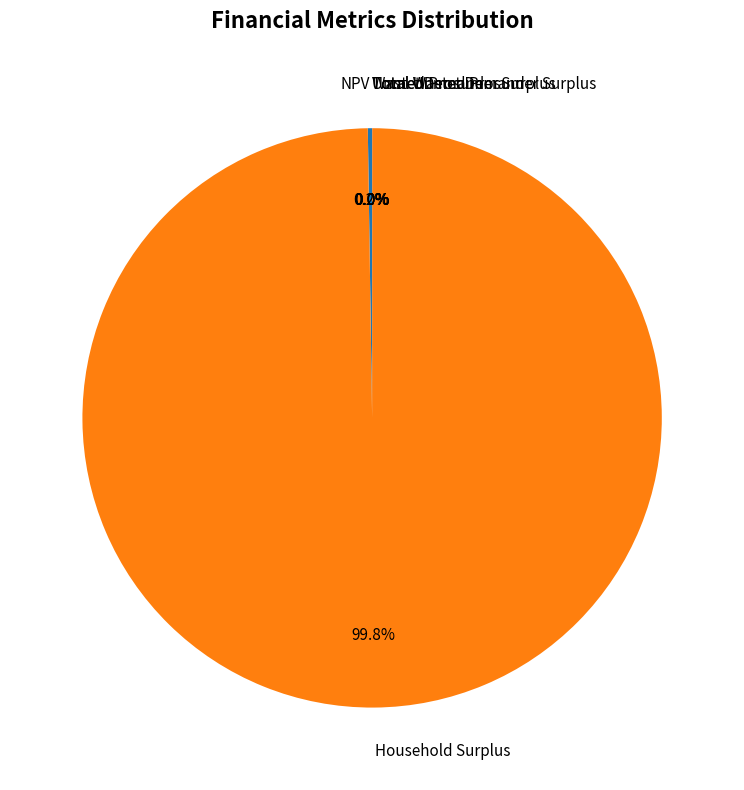

Which slice is the largest?

Household Surplus